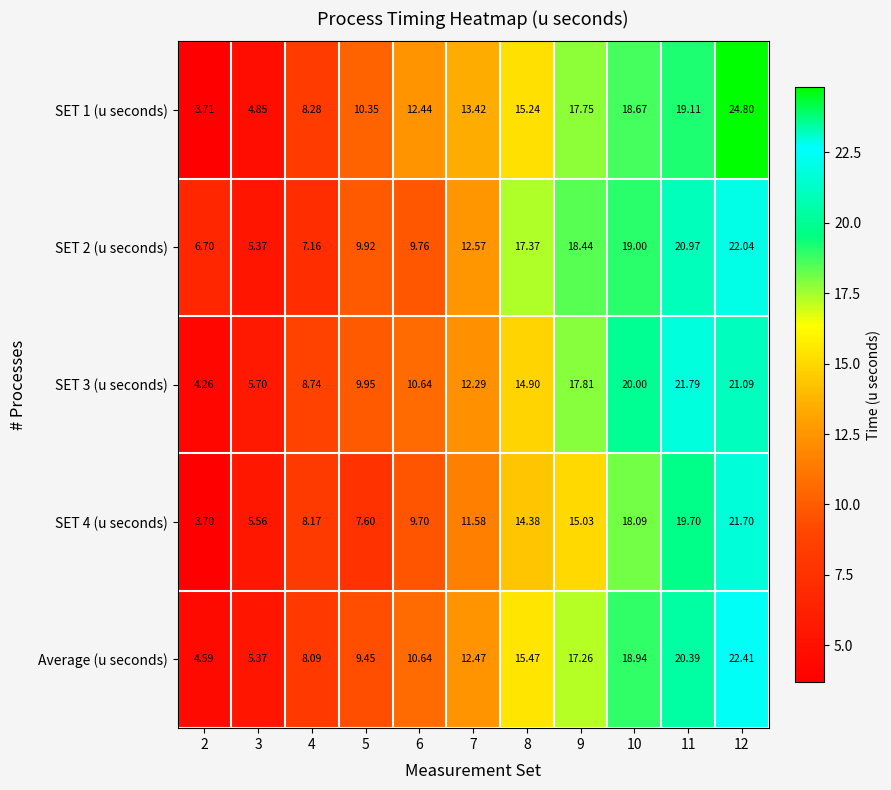

Count the number of categories in the chart.

11